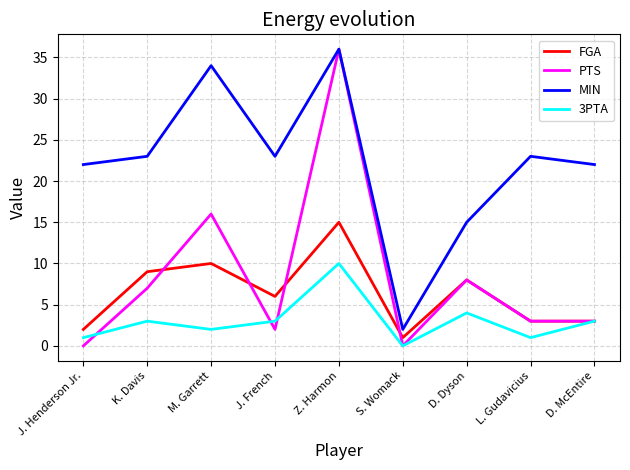

True or false: 3PTA and MIN cross at least once.

False